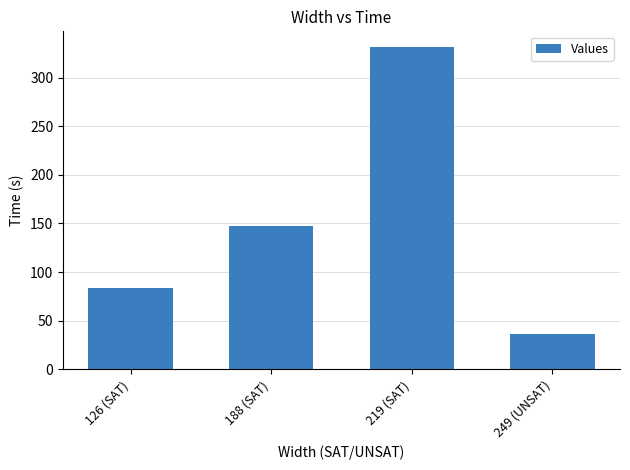

What is the label of the 2nd bar from the left?

188 (SAT)